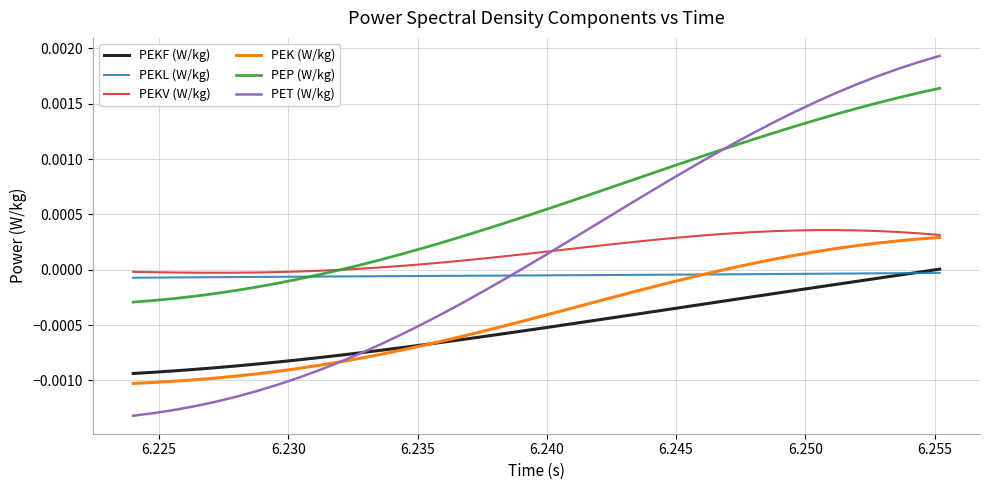

Which series has the largest total across all categories?

PEP (W/kg)